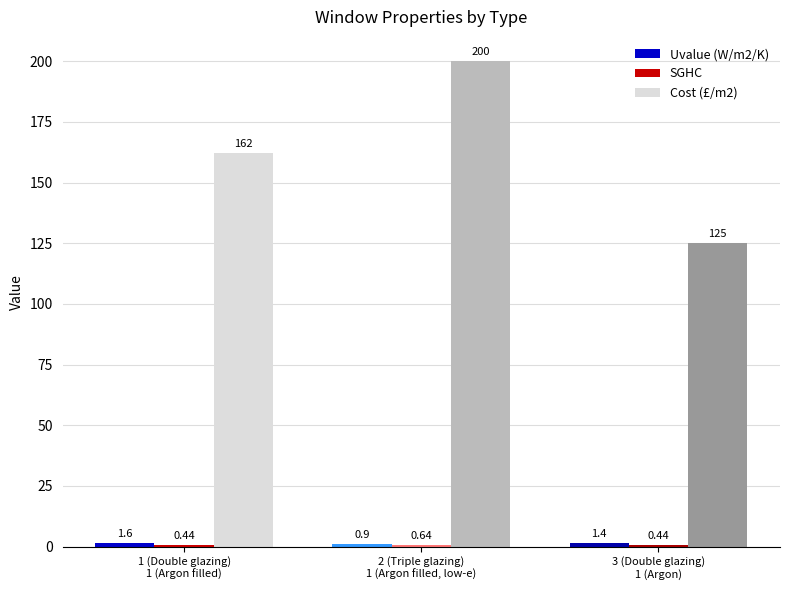

Which series has the largest total across all categories?

Cost (£/m2)